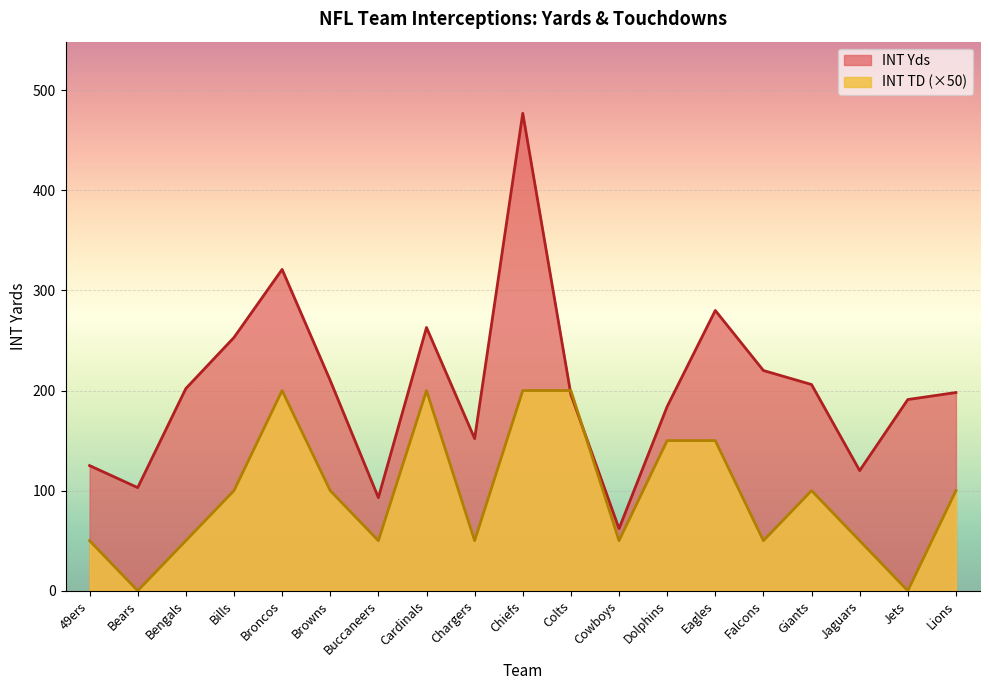

What is the maximum value for INT Yds?

477